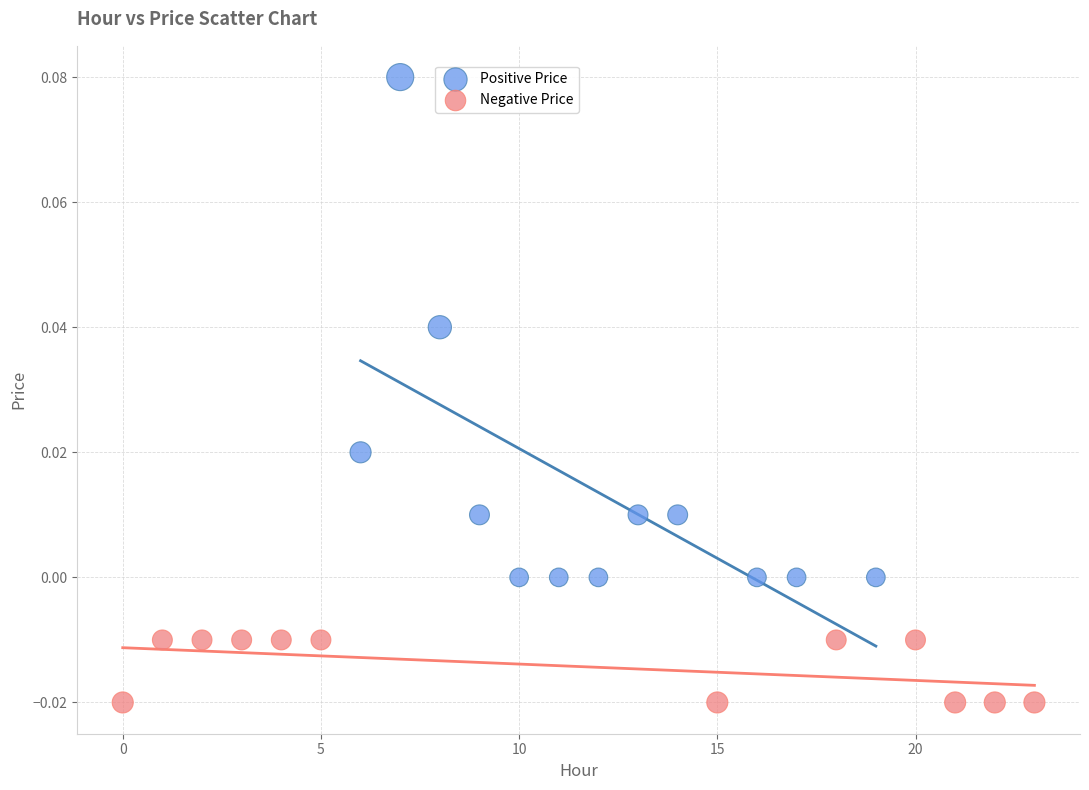

Which series contains the lowest Y value?

Negative Price